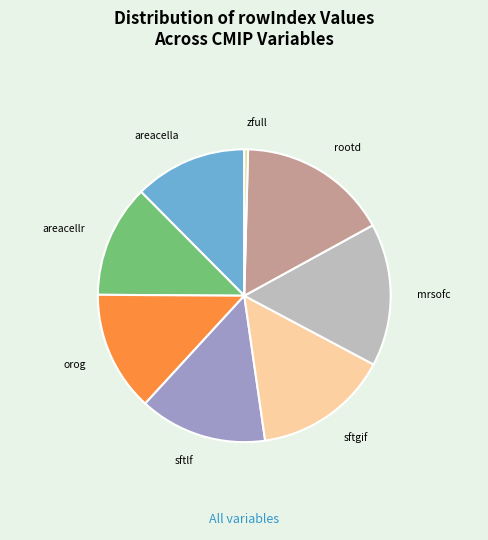

True or false: areacella accounts for 12% of the total.

True